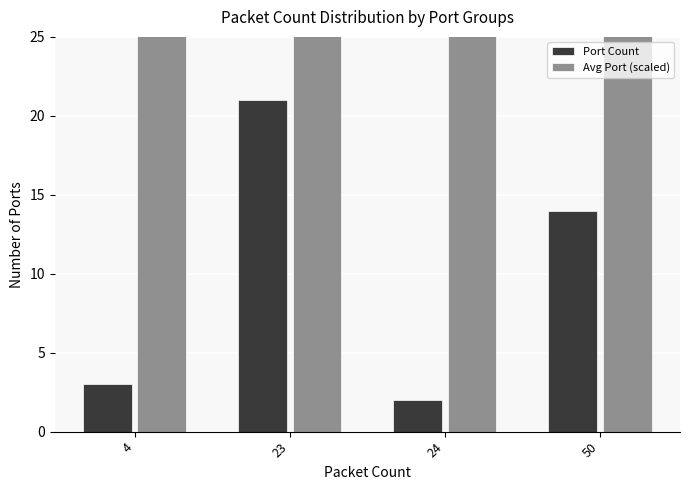

At how many categories does at least one series exceed 1142?

4